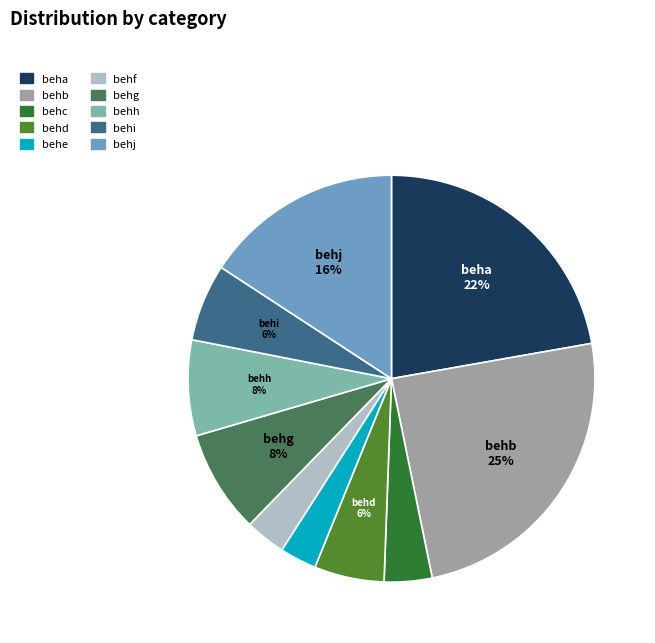

Between behd and behc, which is larger?

behd